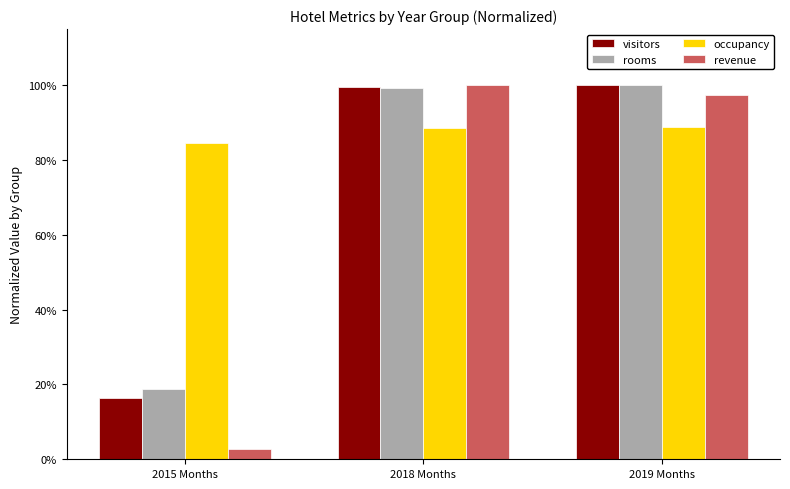

What are all the series names shown in the legend?

visitors, rooms, occupancy, revenue